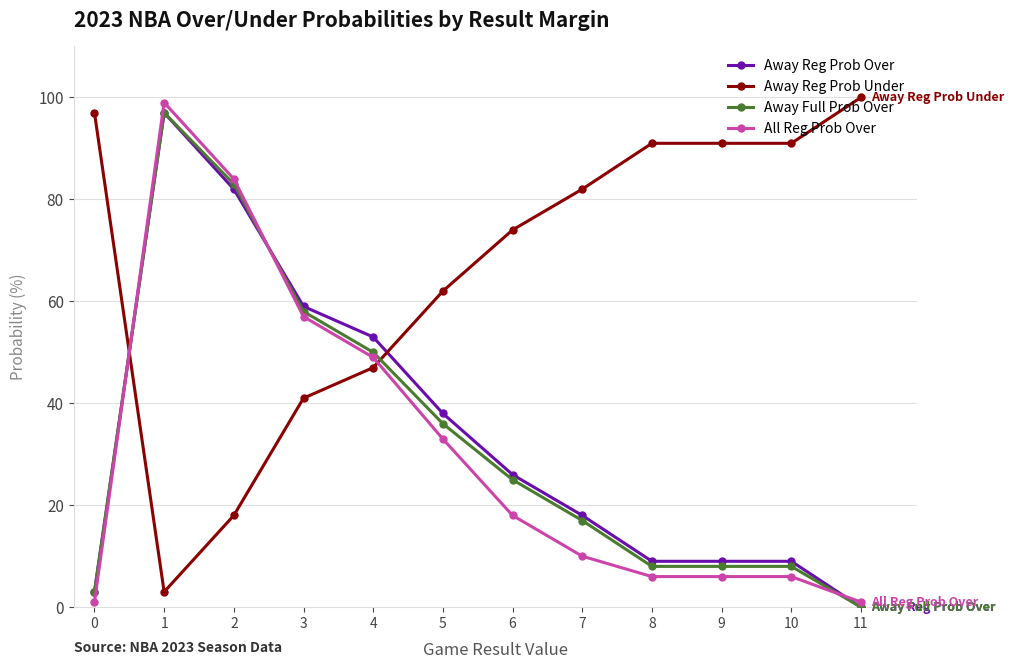

What is the spread (max minus min) of values at 5?

29